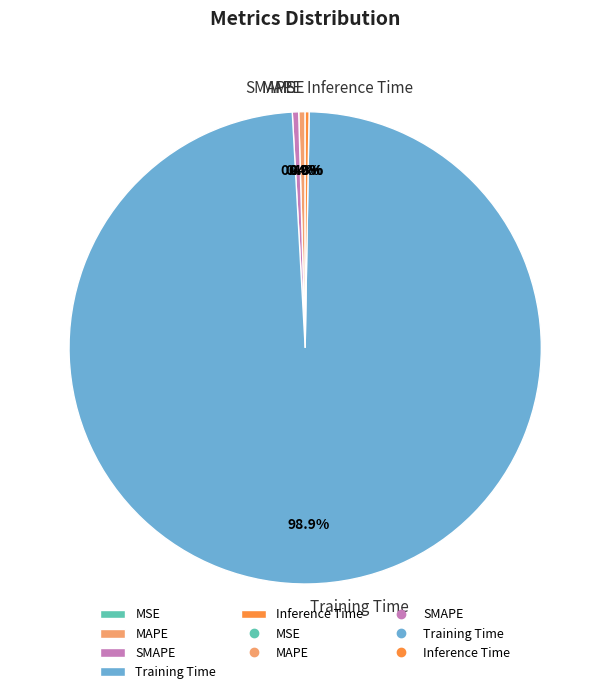

Does Training Time represent more than half of the total?

Yes